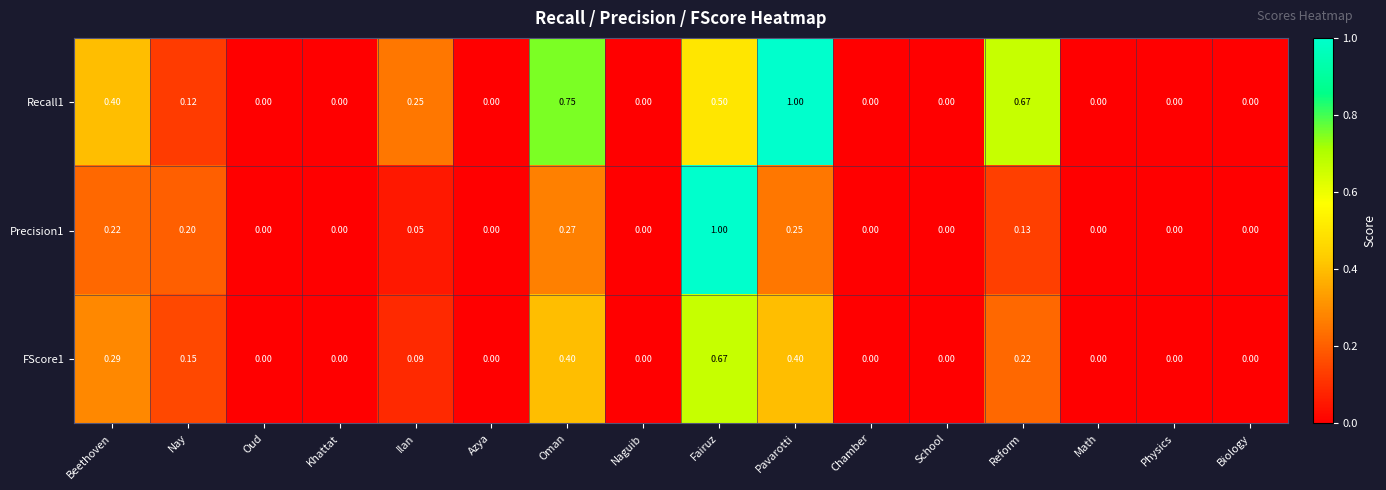

At which category is the sum across all series the highest?

Fairuz